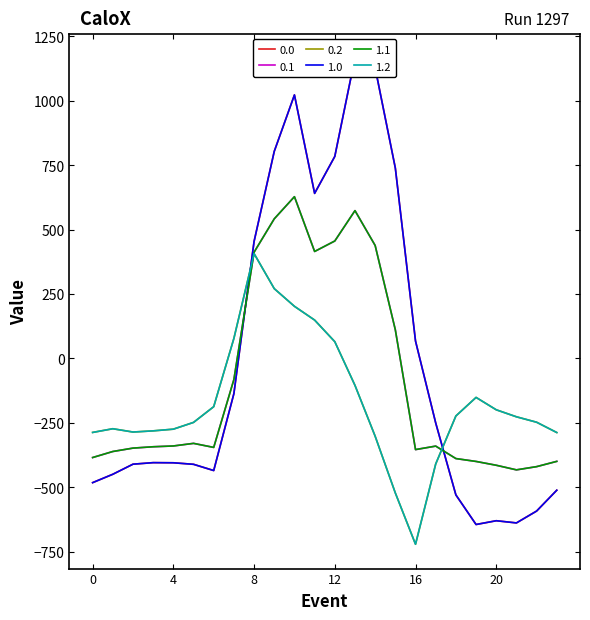

Rank the series by their maximum value, from lowest to highest.

0.2, 1.2, 0.1, 1.1, 0.0, 1.0